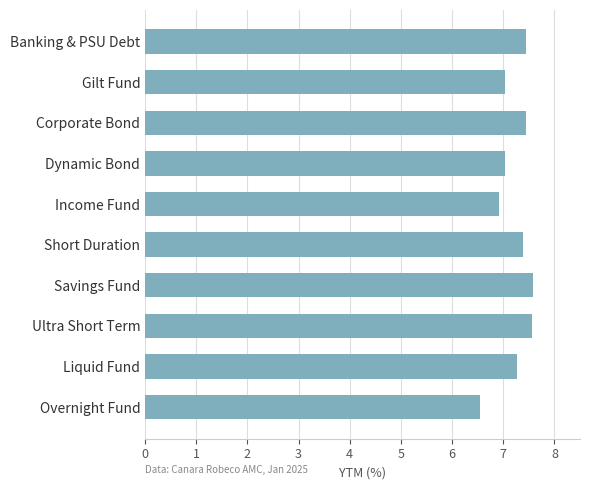

What is the greatest value displayed?

7.6